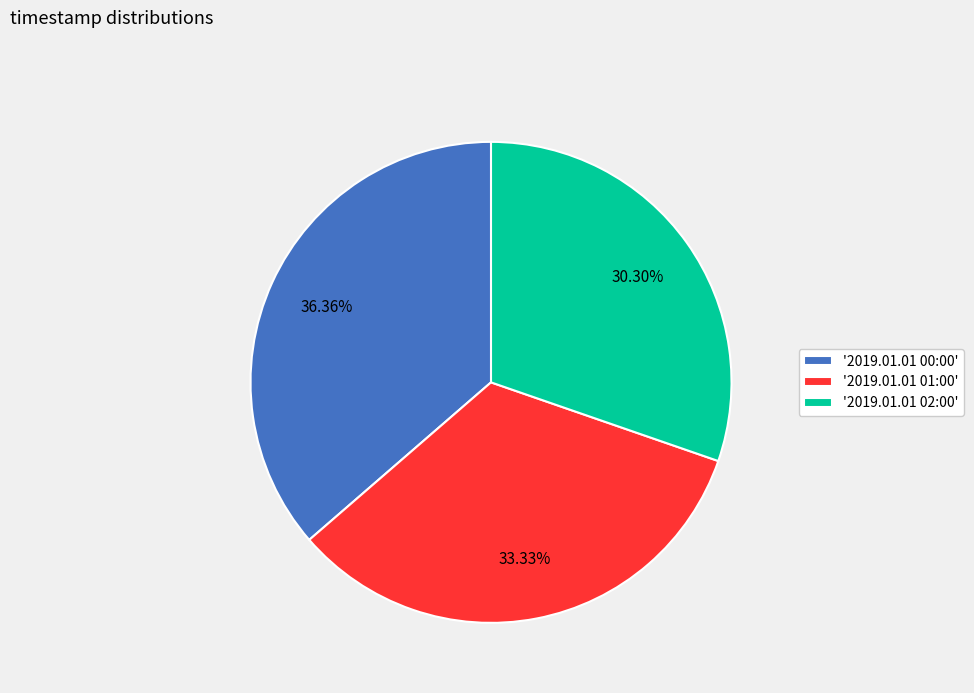

Which has a higher value, '2019.01.01 02:00' or '2019.01.01 00:00'?

'2019.01.01 00:00'